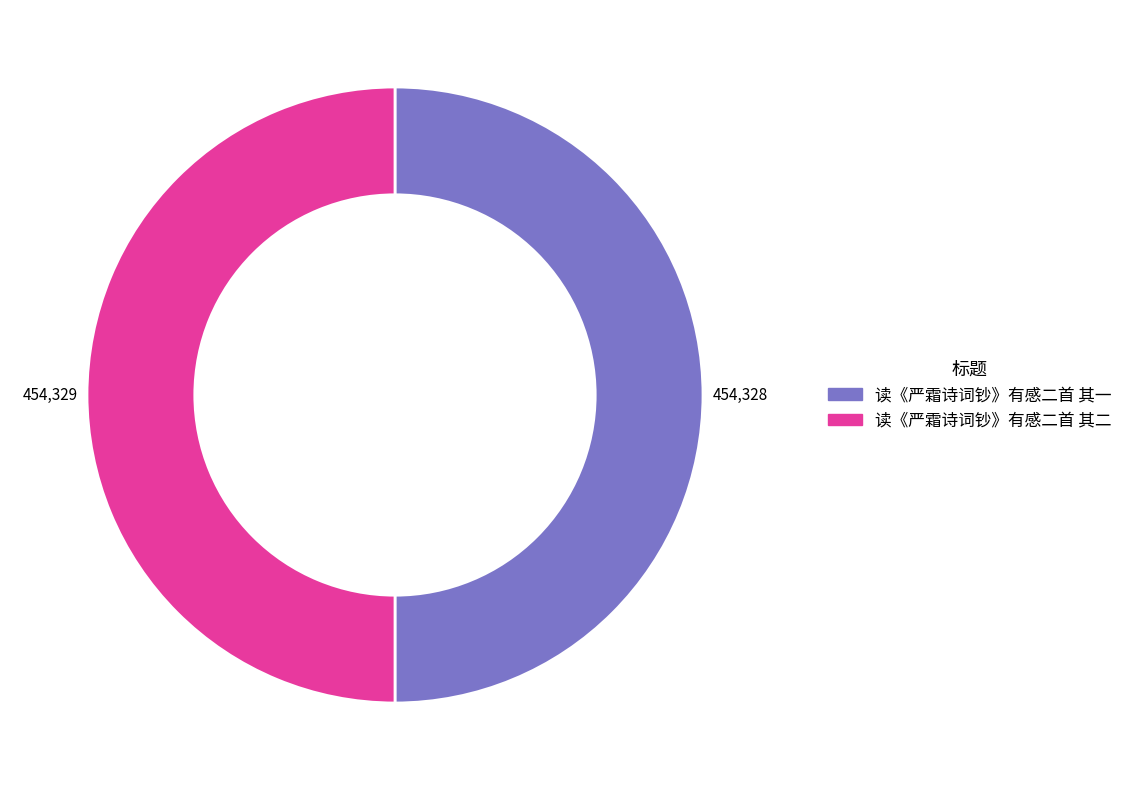

What is the ratio of the value at 读《严霜诗词钞》有感二首 其二 to the value at 读《严霜诗词钞》有感二首 其一?

1.0